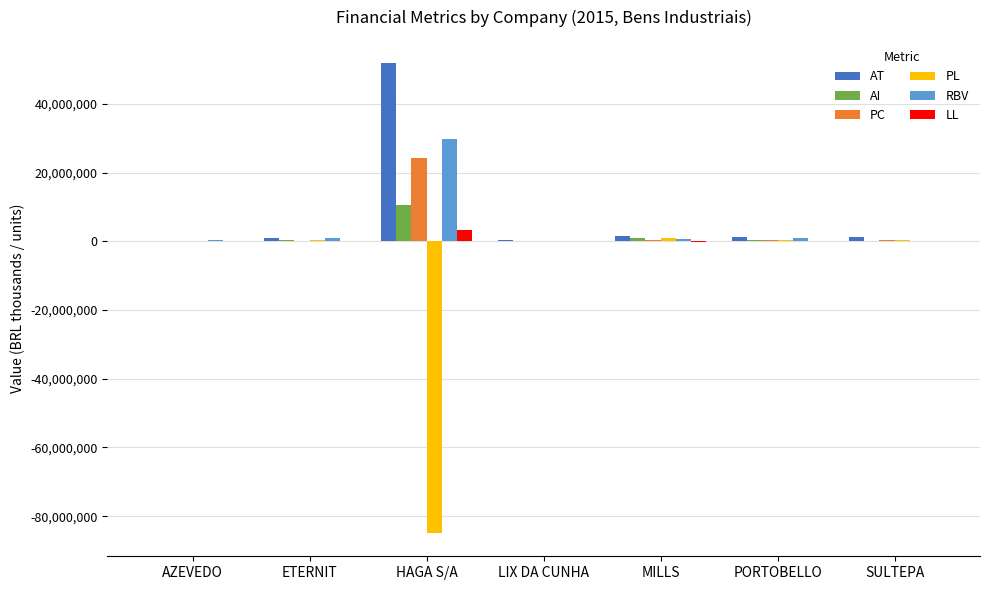

What is the sum of all LL values?

3150723